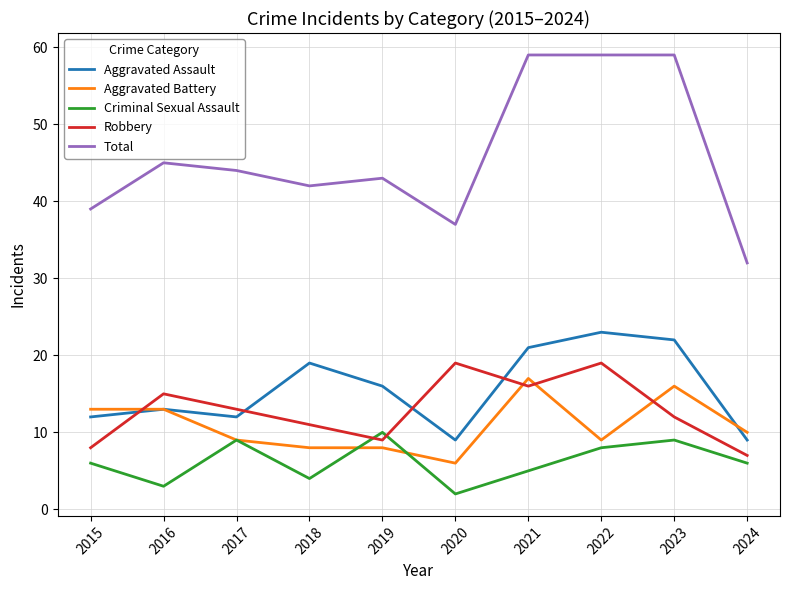

Where is the first local minimum for Aggravated Assault?

2017